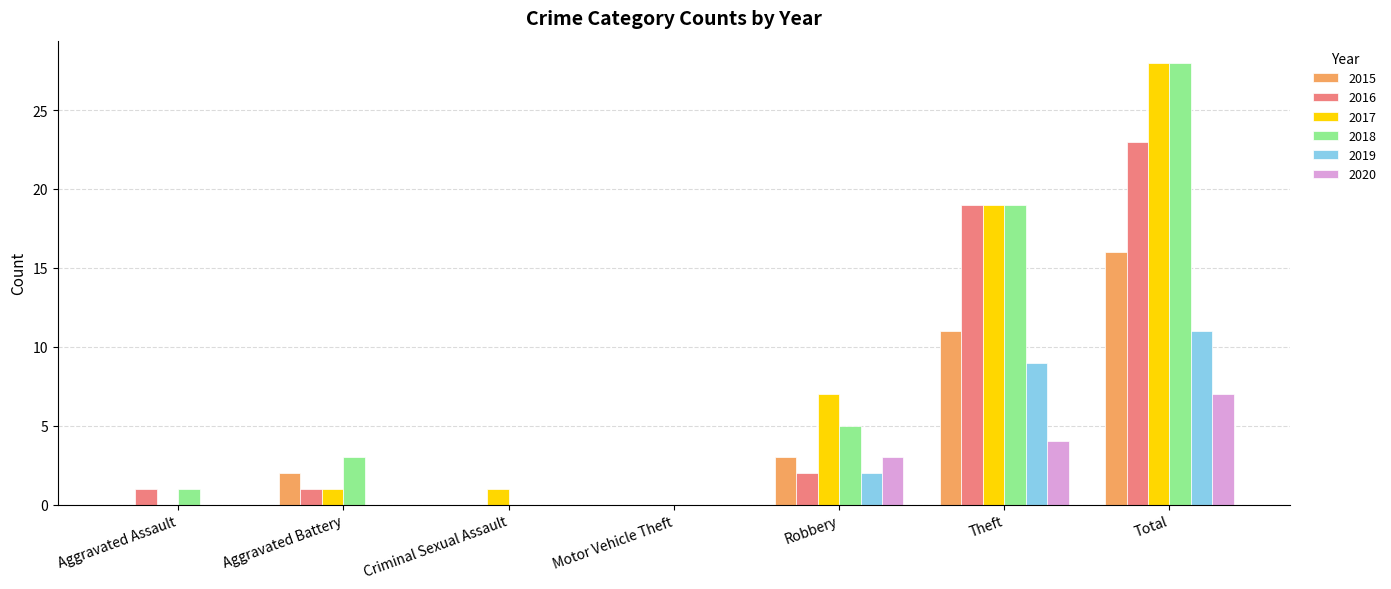

Reading right to left, transcribe all the data shown in this chart.

2015: Total=16	Theft=11	Robbery=3	Motor Vehicle Theft=0	Criminal Sexual Assault=0	Aggravated Battery=2	Aggravated Assault=0
2016: Total=23	Theft=19	Robbery=2	Motor Vehicle Theft=0	Criminal Sexual Assault=0	Aggravated Battery=1	Aggravated Assault=1
2017: Total=28	Theft=19	Robbery=7	Motor Vehicle Theft=0	Criminal Sexual Assault=1	Aggravated Battery=1	Aggravated Assault=0
2018: Total=28	Theft=19	Robbery=5	Motor Vehicle Theft=0	Criminal Sexual Assault=0	Aggravated Battery=3	Aggravated Assault=1
2019: Total=11	Theft=9	Robbery=2	Motor Vehicle Theft=0	Criminal Sexual Assault=0	Aggravated Battery=0	Aggravated Assault=0
2020: Total=7	Theft=4	Robbery=3	Motor Vehicle Theft=0	Criminal Sexual Assault=0	Aggravated Battery=0	Aggravated Assault=0